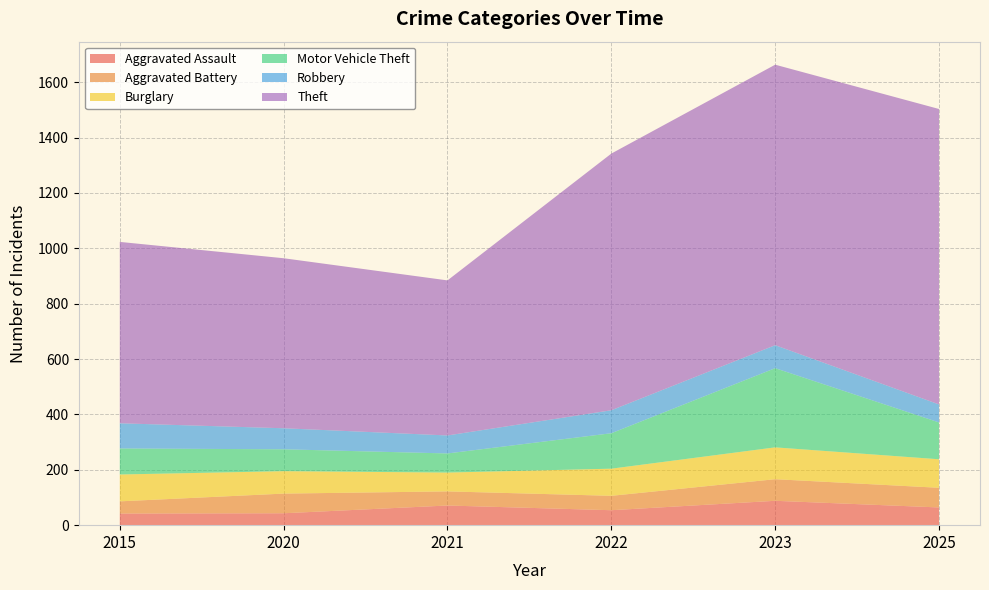

Reading right to left, extract all data points from this chart.

Aggravated Assault: 64	88	54	71	43	42
Aggravated Battery: 71	78	52	51	71	44
Burglary: 103	115	98	68	81	97
Motor Vehicle Theft: 133	286	128	69	79	94
Robbery: 65	83	83	65	76	91
Theft: 1067	1013	927	560	614	655